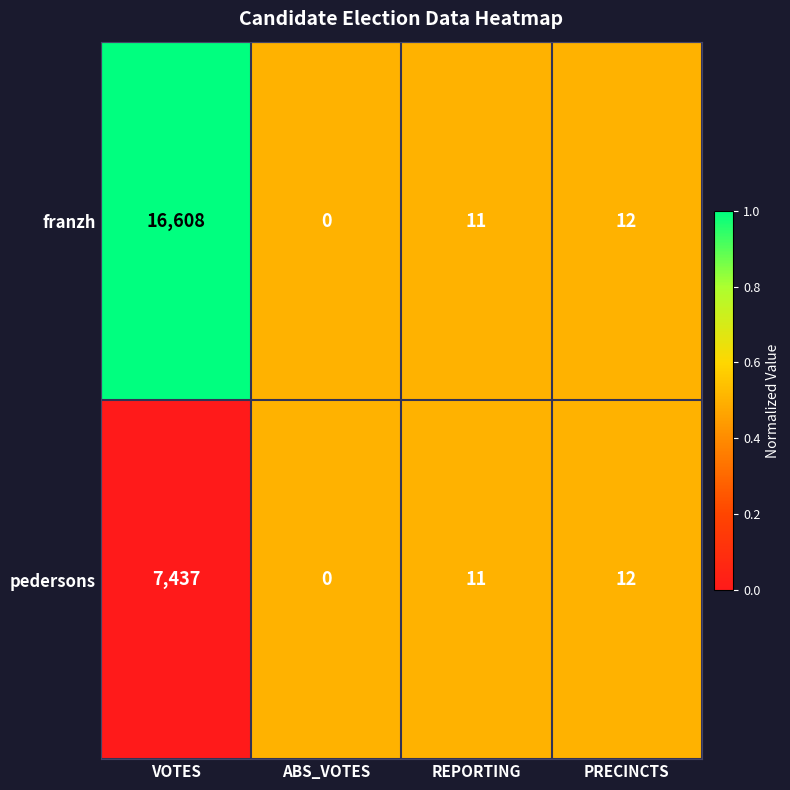

At which category is the sum across all series the highest?

VOTES